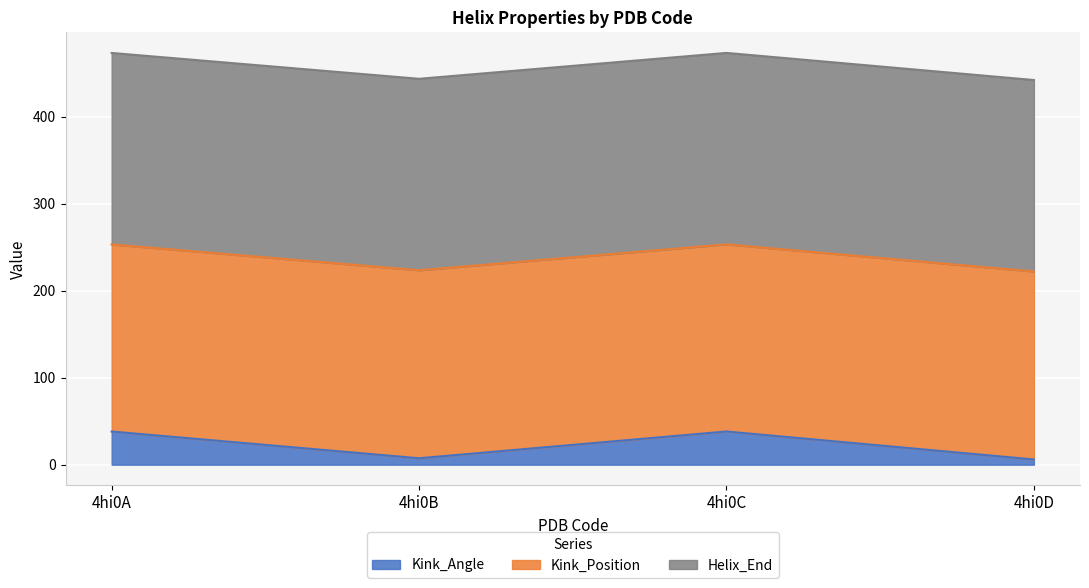

Between 4hi0C and 4hi0A, which is larger?

4hi0C